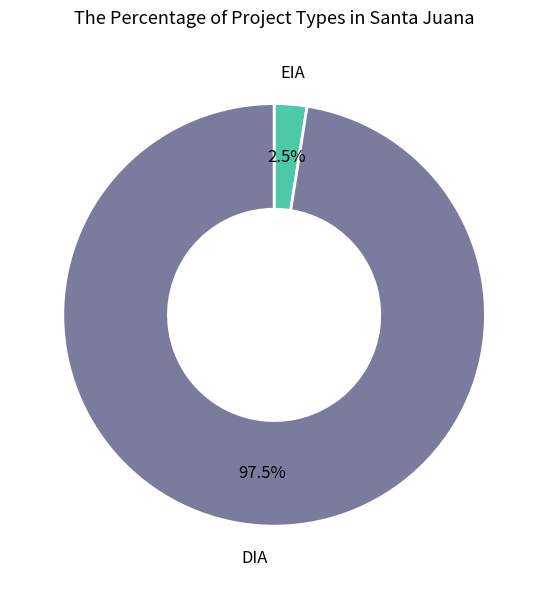

Is there any slice that represents more than half of the pie?

Yes